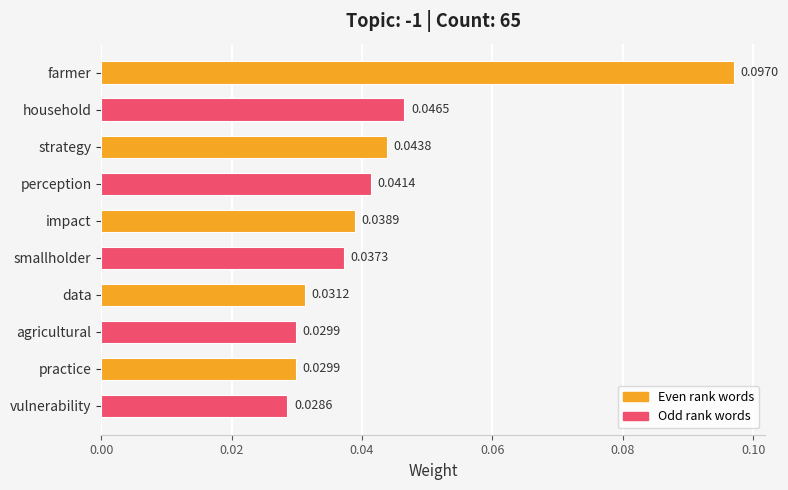

At which label is the value closest to 0?

vulnerability